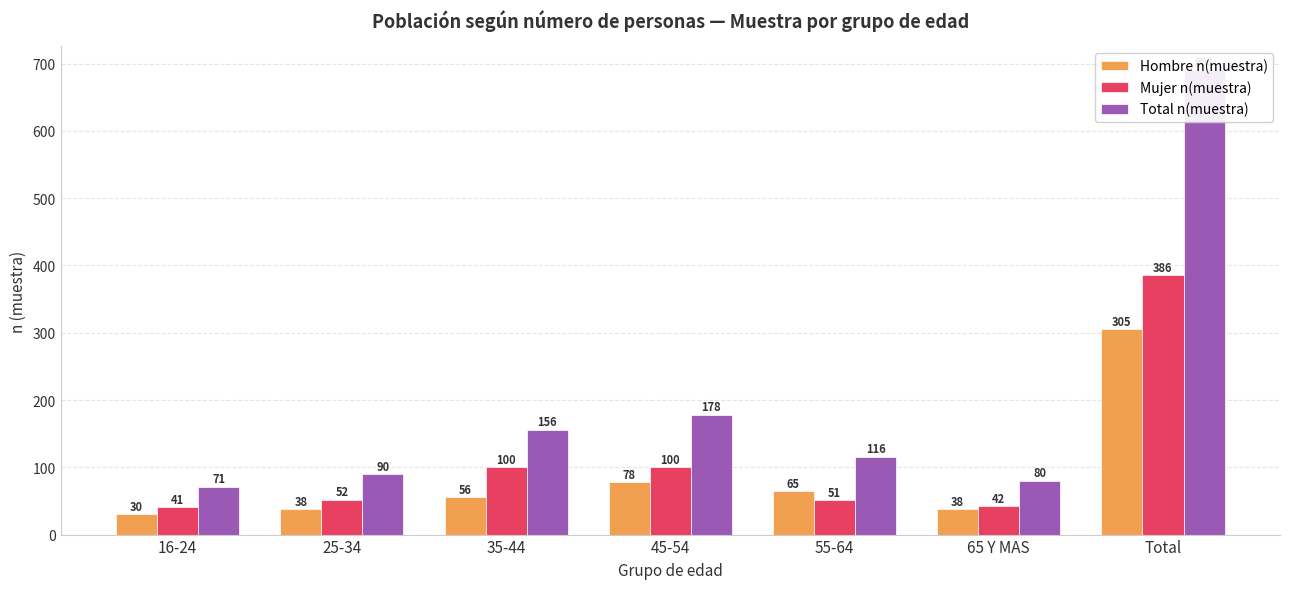

Are the bars grouped side by side (vs. stacked)?

Yes